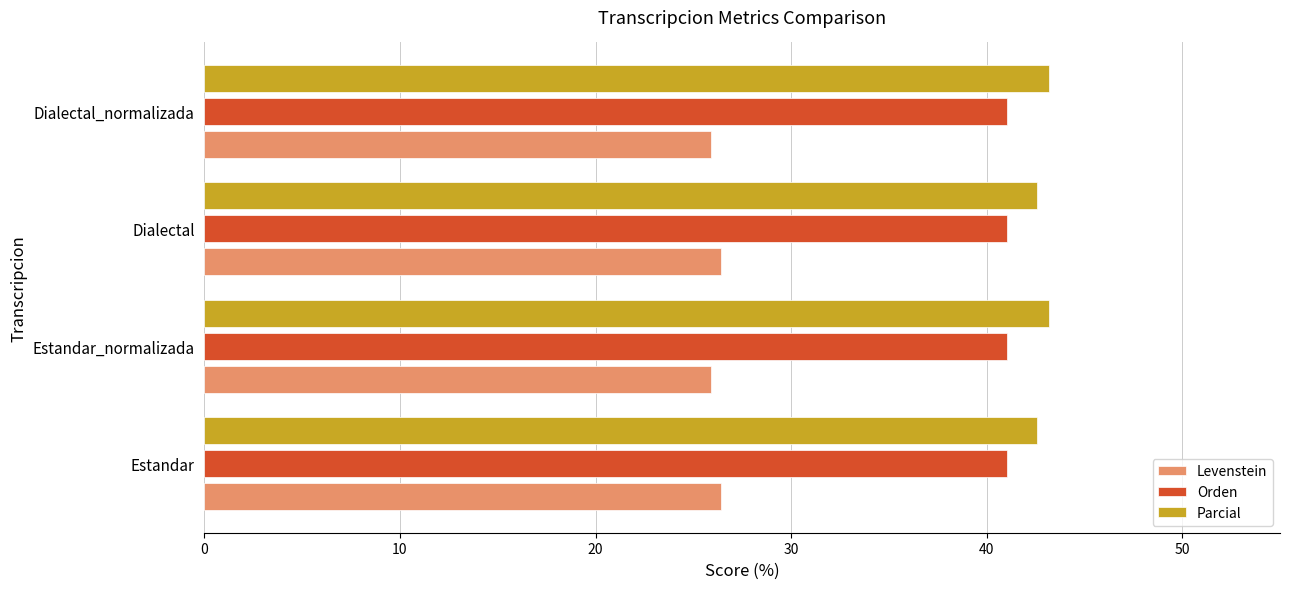

What is the average value of the Levenstein series?

26.2